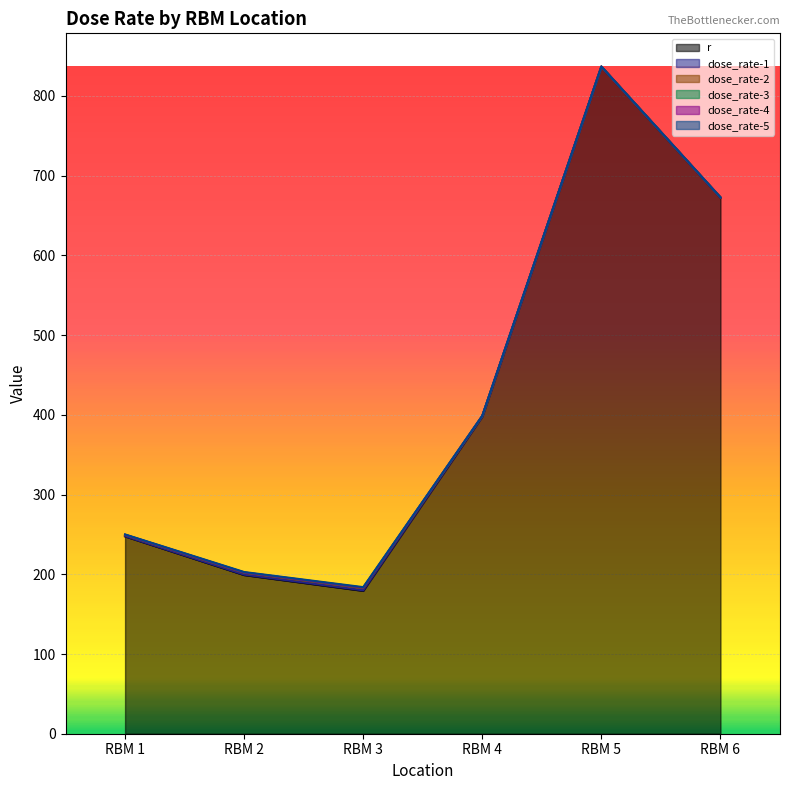

At which label is dose_rate-2 closest to 1?

RBM 1